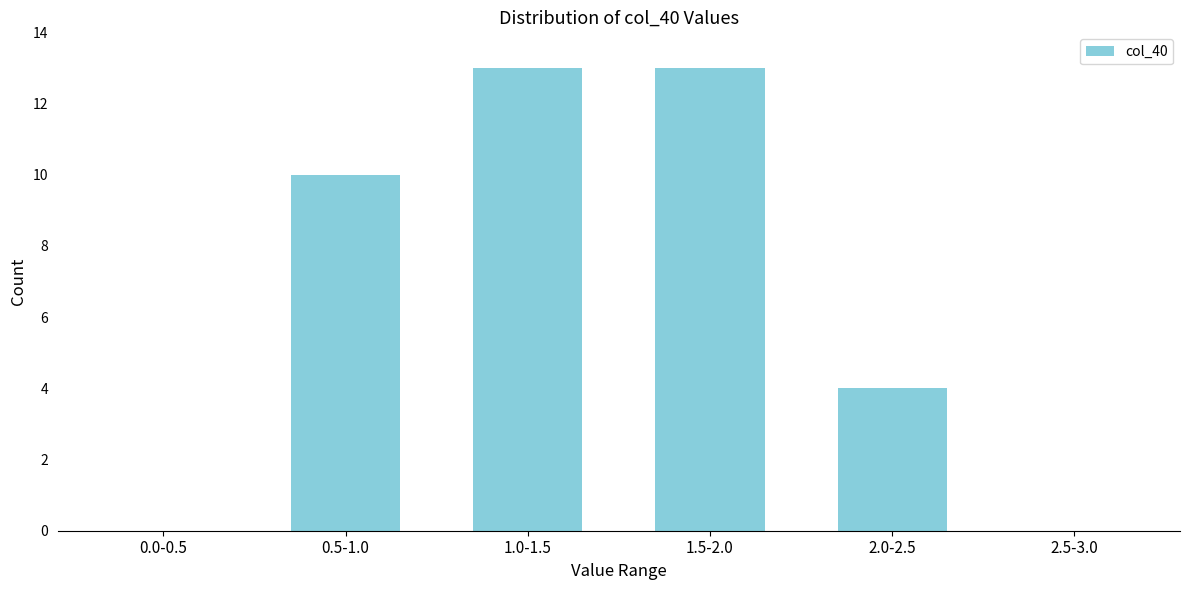

Reading right to left, list all the values displayed in this chart.

2.5-3.0=0	2.0-2.5=4	1.5-2.0=13	1.0-1.5=13	0.5-1.0=10	0.0-0.5=0